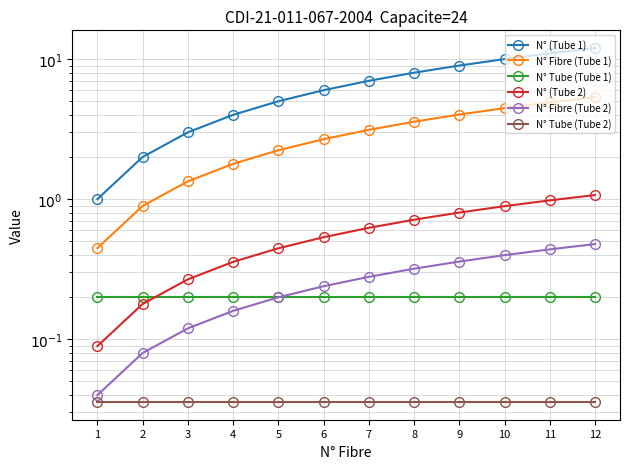

True or false: N° (Tube 1) has more than 0 points higher than both neighbors.

False